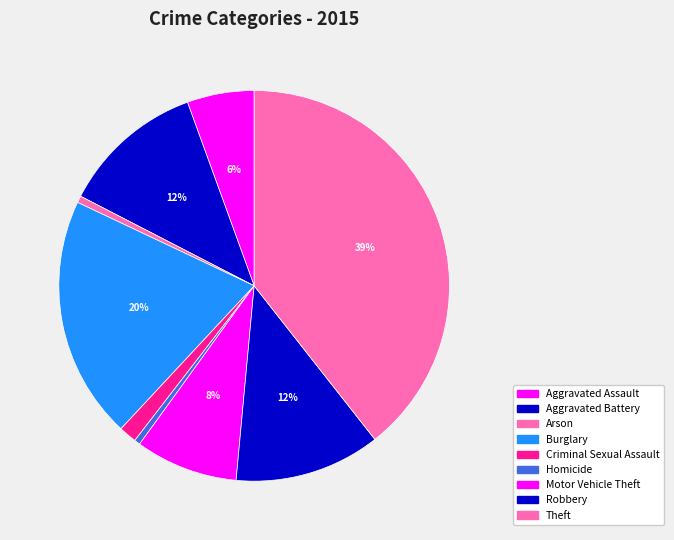

To the nearest percent, what portion does Aggravated Battery represent?

12%